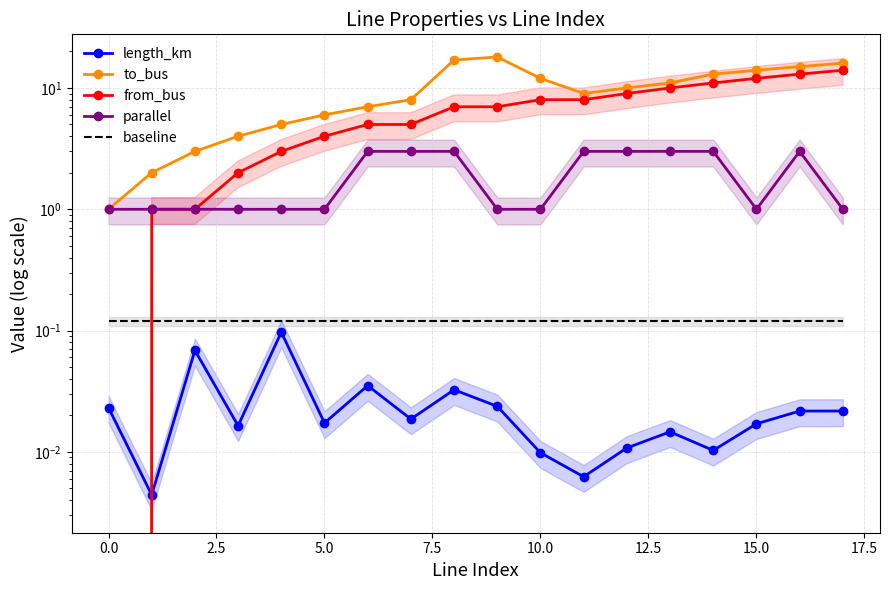

What is the value of the to_bus point at the 3rd from the left?

3.0